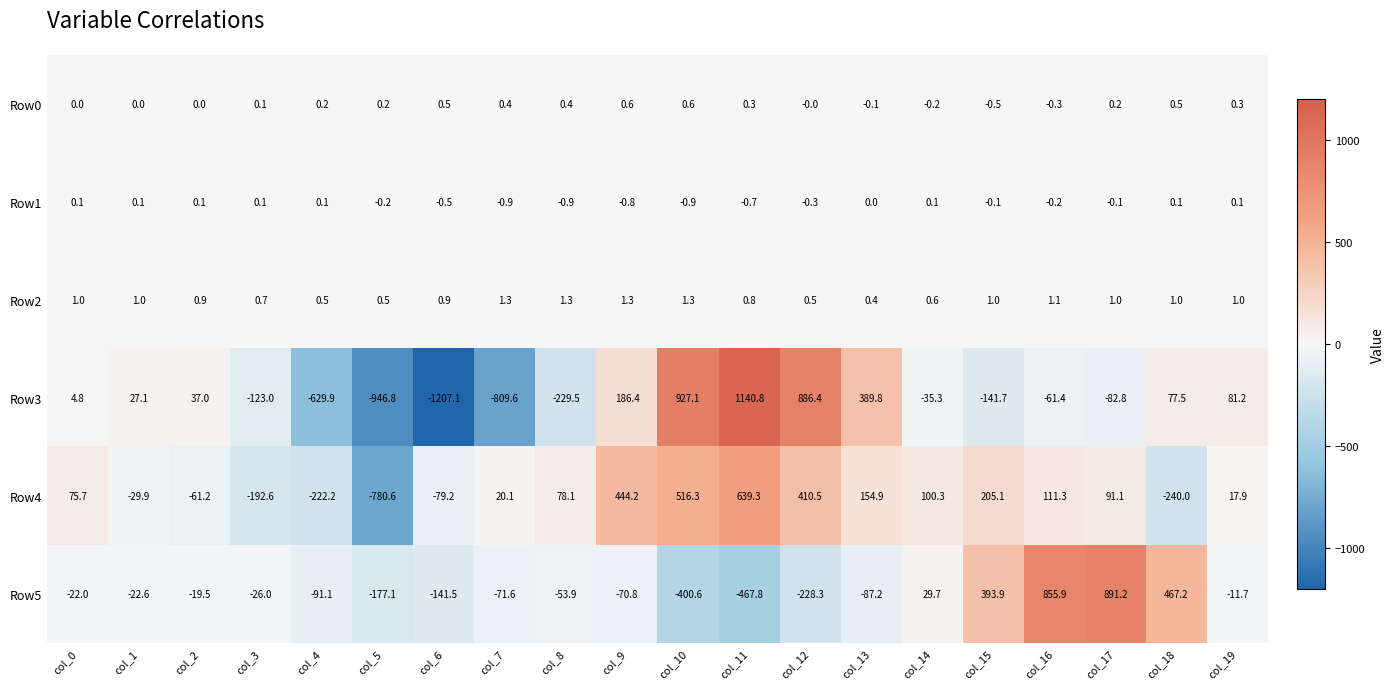

What is the difference between the maximum and minimum values in the Row4 series?

1419.9